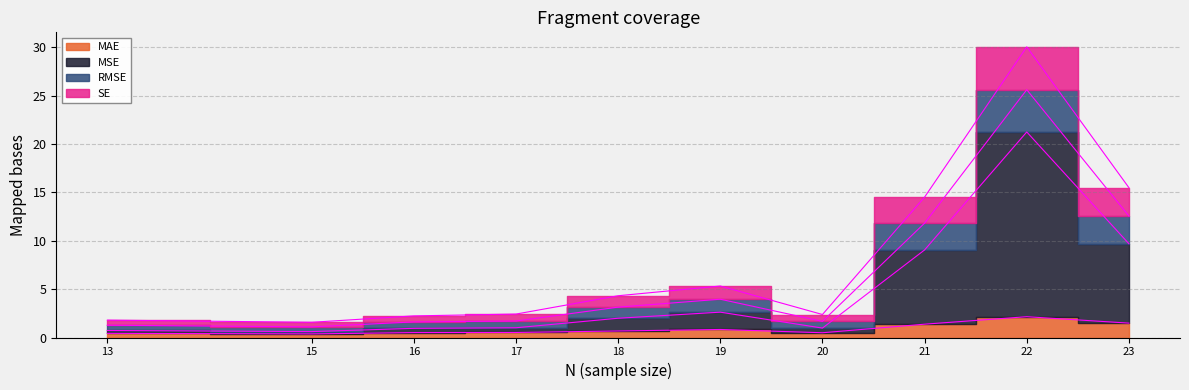

Is the value of SE at Q2 greater than the value of MAE at Q1?

Yes